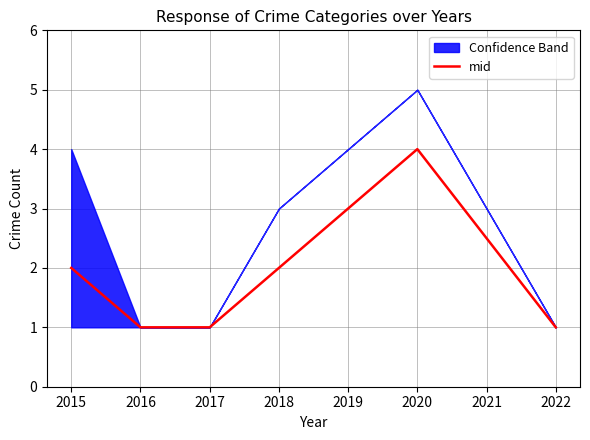

Is this an area chart (filled region under the line)?

No